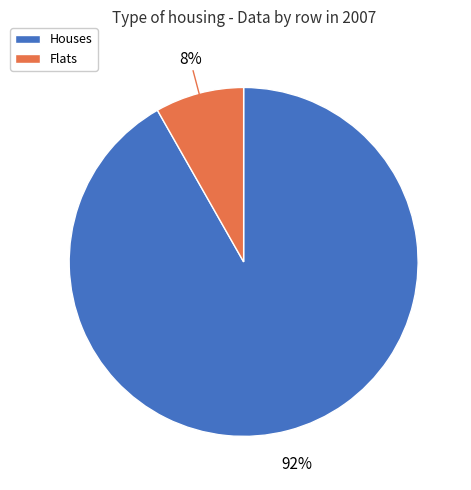

To the nearest percent, what is the difference between the largest and smallest slice percentages?

84%